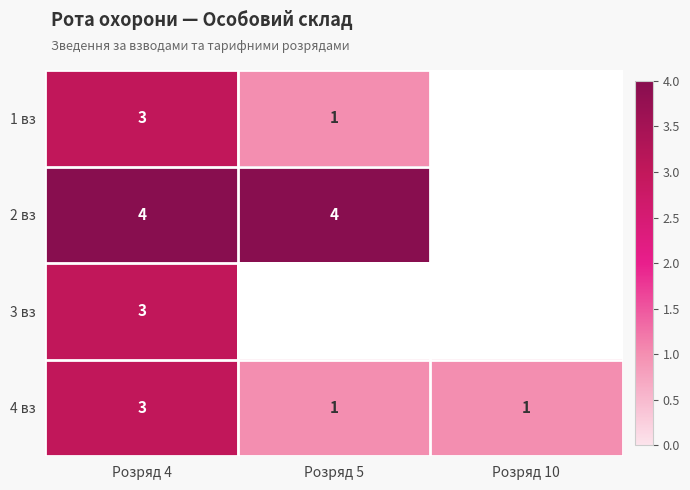

Count the 4 вз values in the range 1 to 3.

3